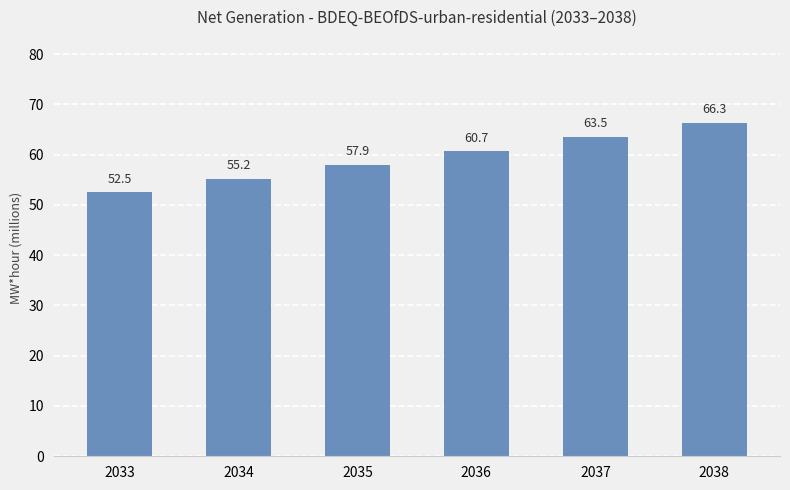

What is the smallest value displayed?

52.5